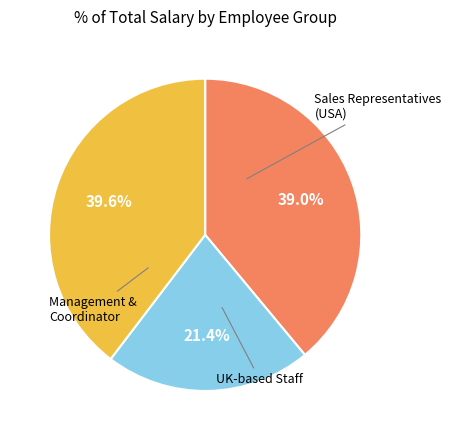

Is there any slice that represents more than half of the pie?

No